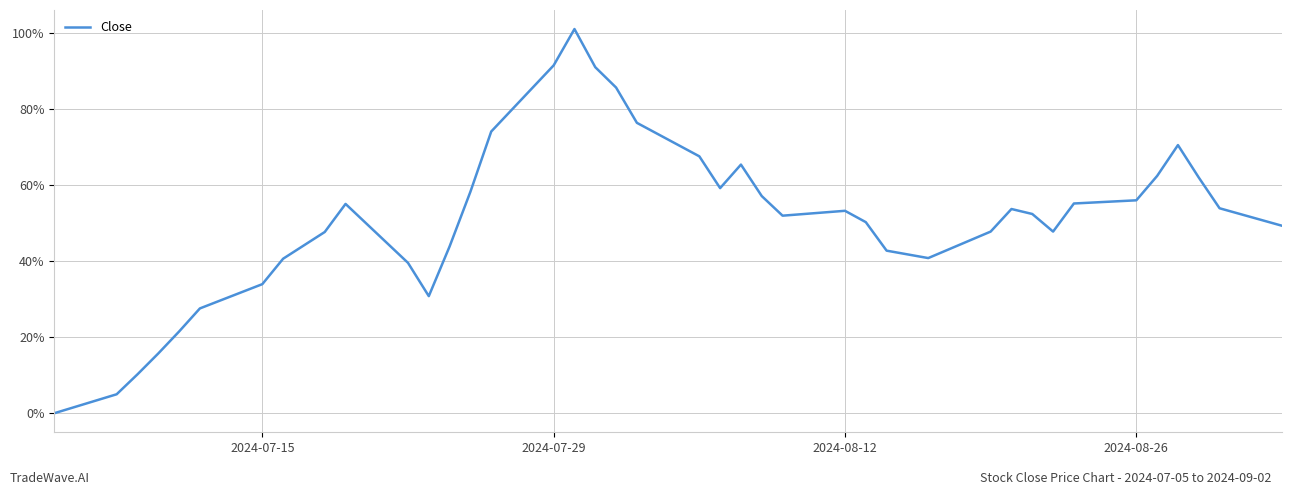

Does the chart display data point markers on the line(s)?

No